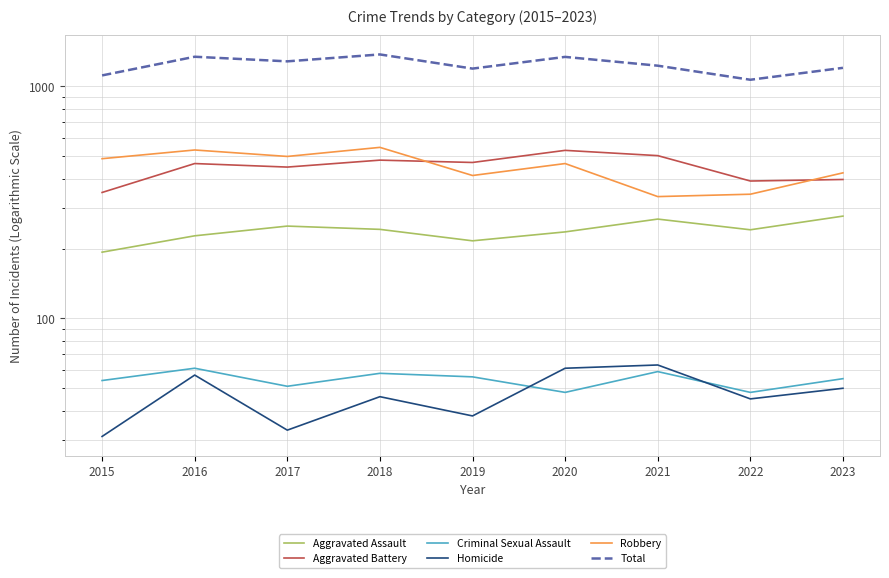

The value of Aggravated Assault at 2022 is 428. True or false?

False